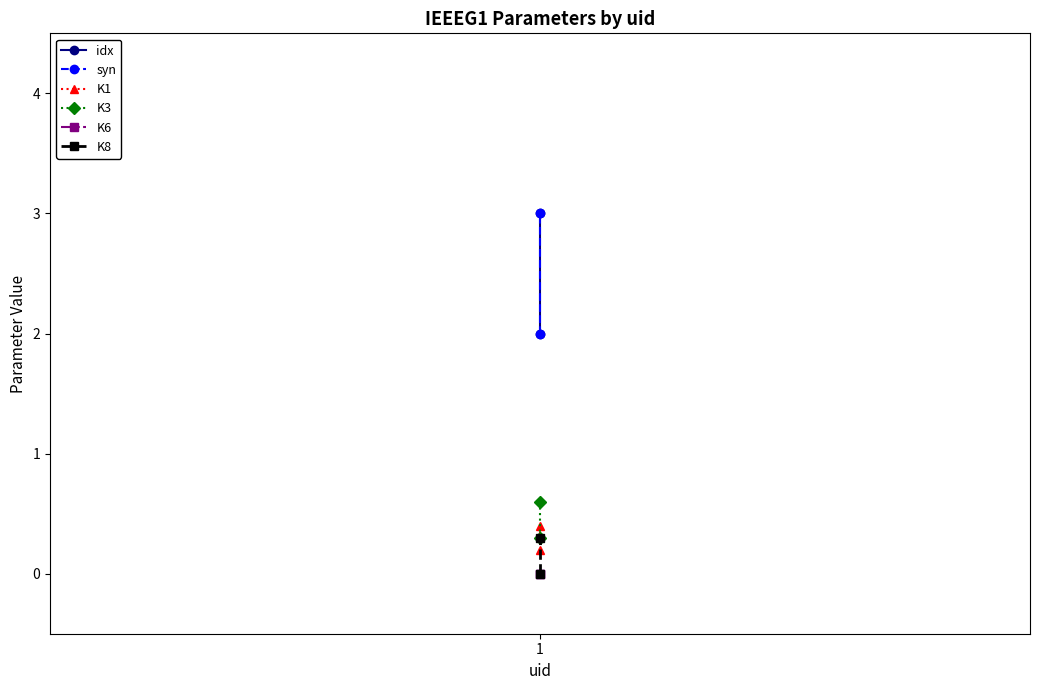

Count the syn values in the range 2 to 3.

2